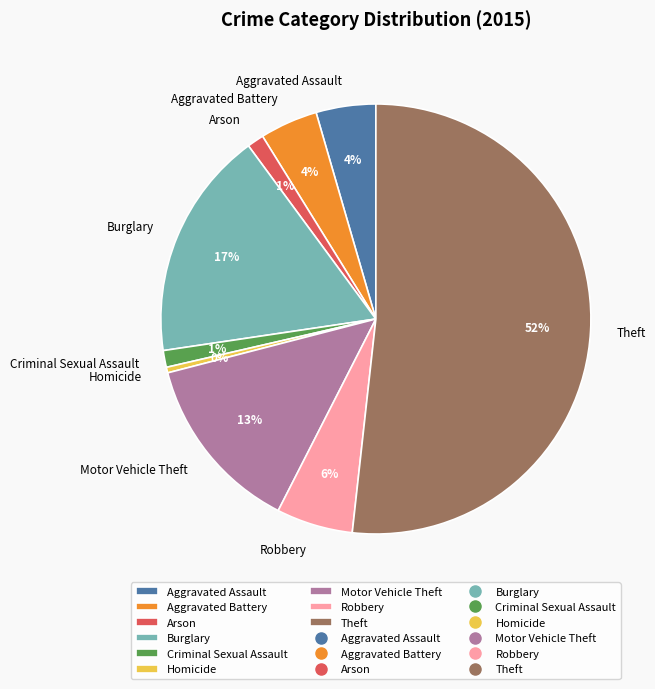

What percentage is the Criminal Sexual Assault slice, to the nearest percent?

1%